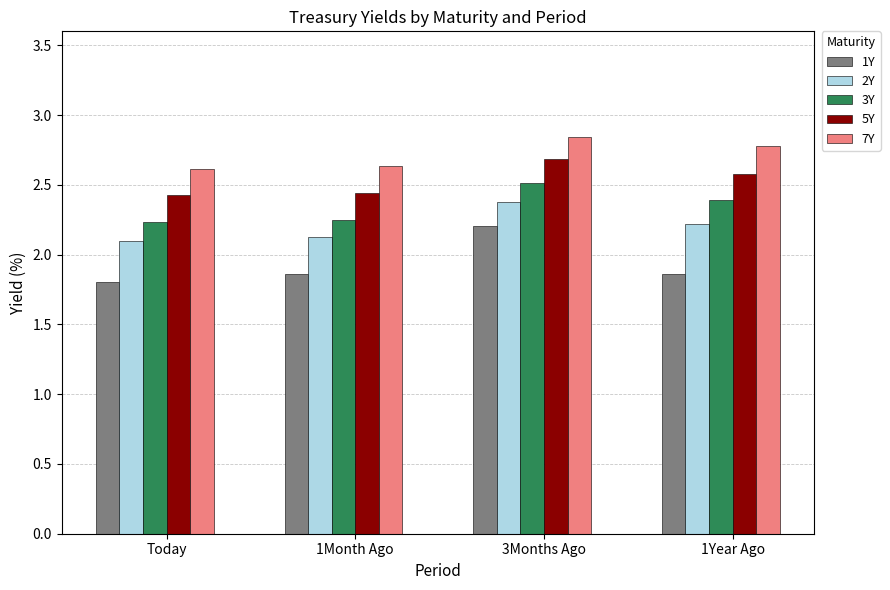

At how many categories does at least one series exceed 2?

4